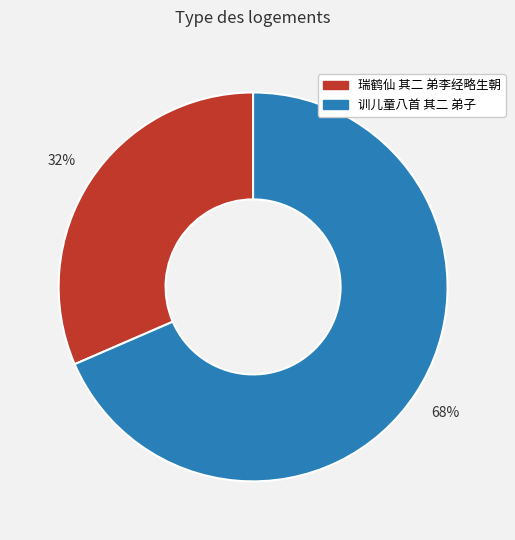

Do 训儿童八首 其二 弟子 and 瑞鹤仙 其二 弟李经略生朝 together represent more than half of the pie?

Yes